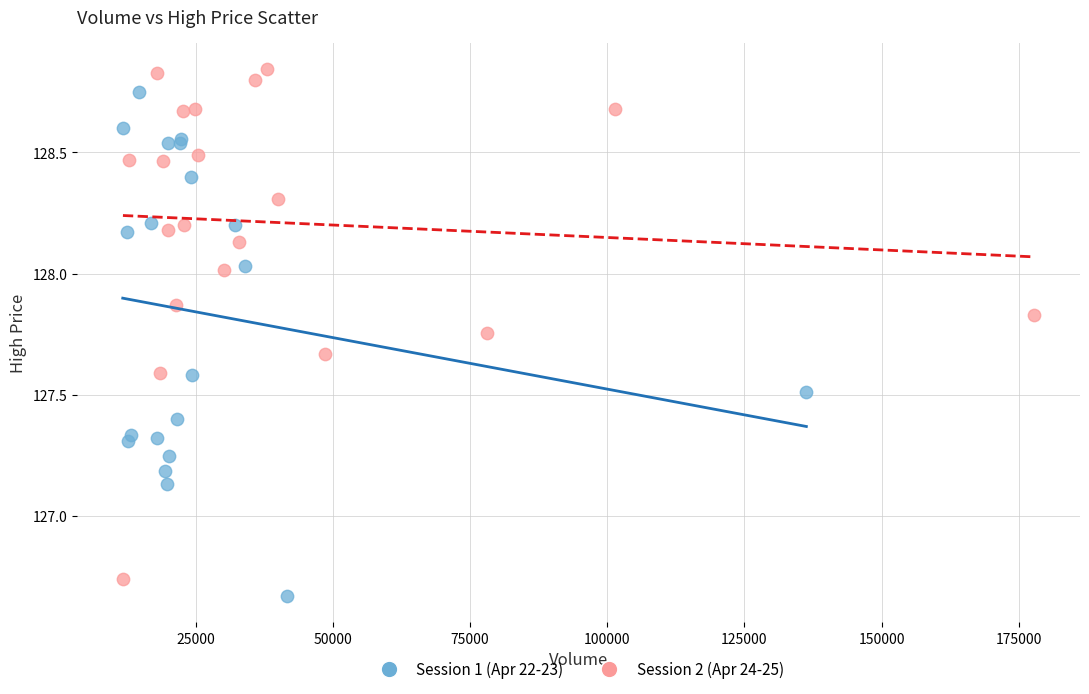

What are all the series names shown in the legend?

Session 1 (Apr 22-23), Session 2 (Apr 24-25)